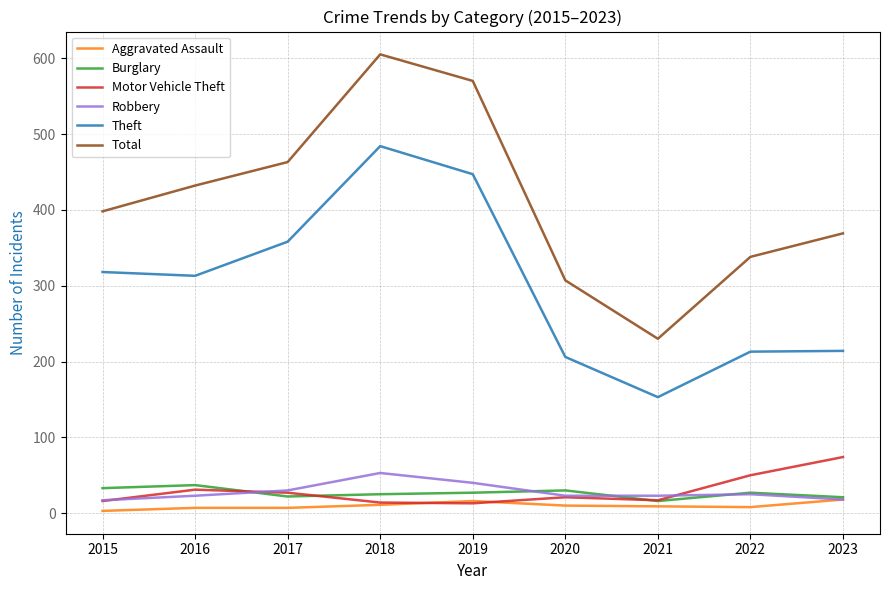

At how many categories does at least one series exceed 445?

3